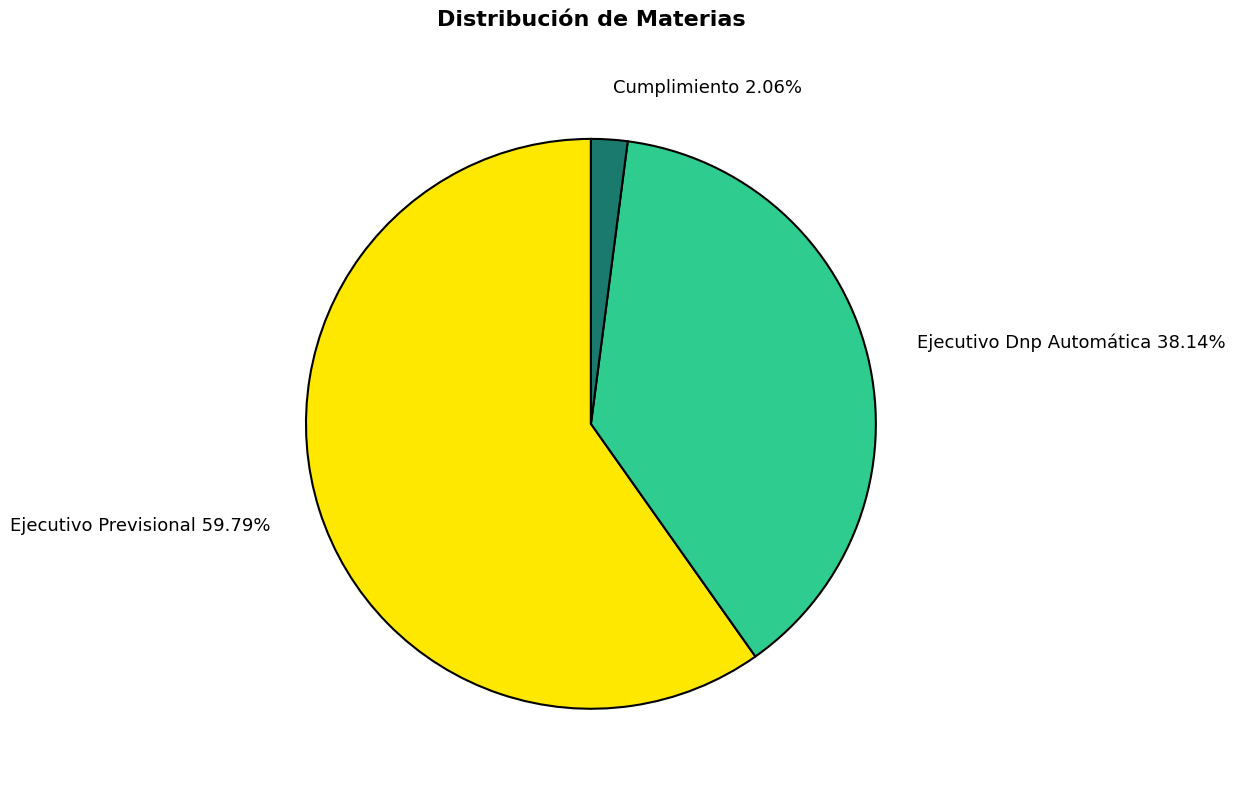

To the nearest percent, what is the combined percentage of Cumplimiento and Ejecutivo Previsional?

62%